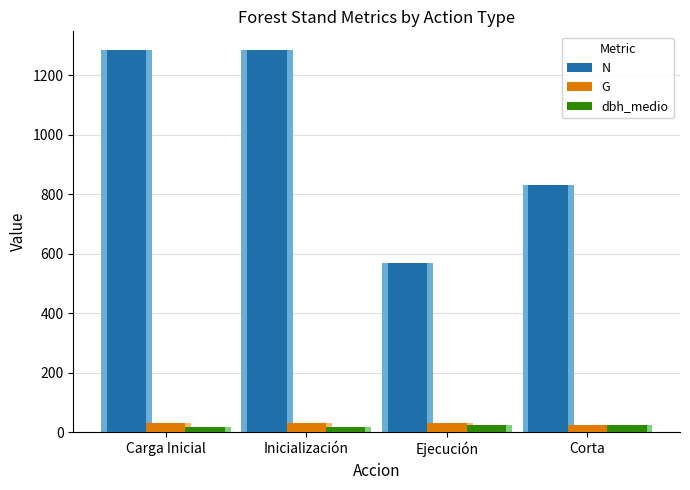

What is the difference between the G values at Ejecución and Inicialización?

0.1